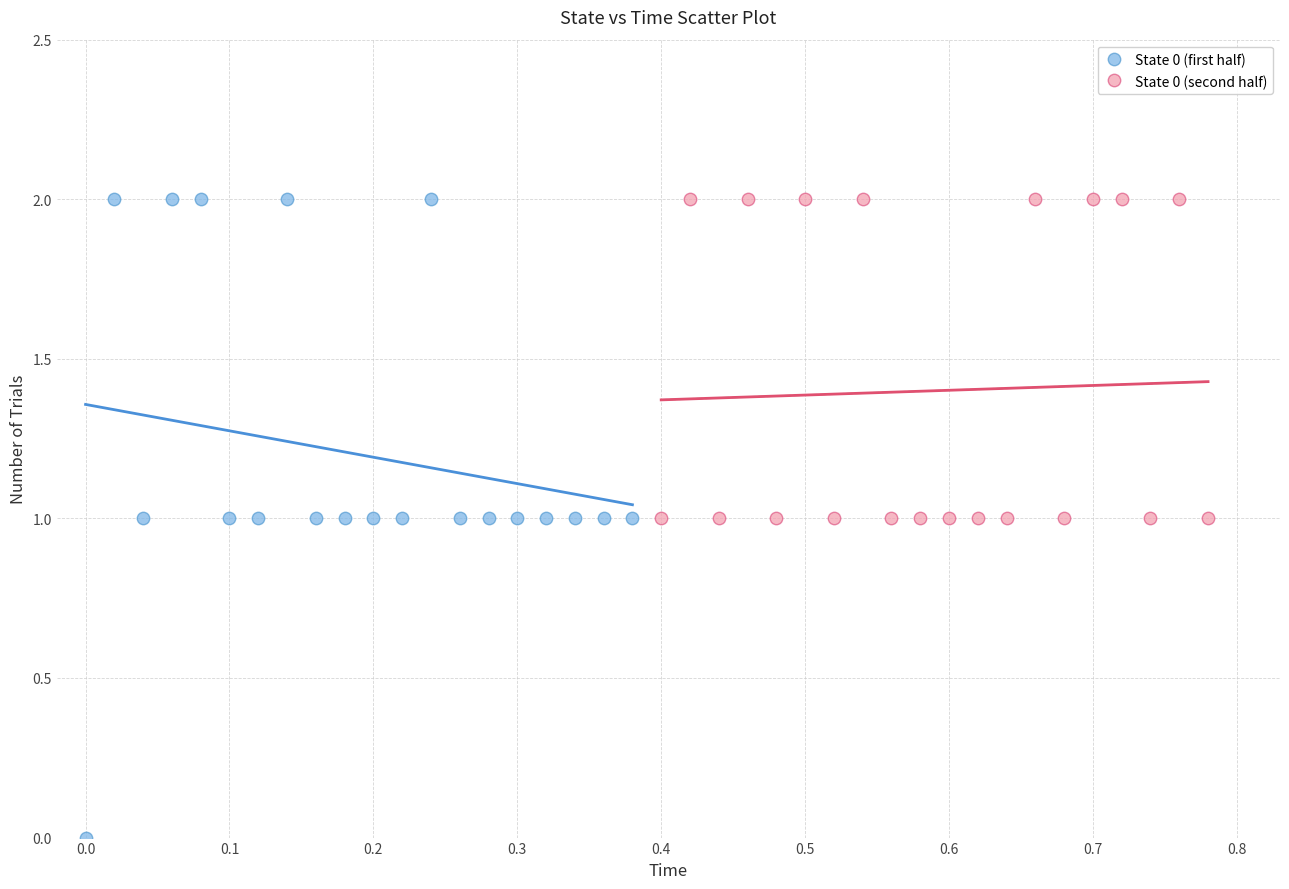

Which series has the widest spread of Y values?

State 0 (first half)